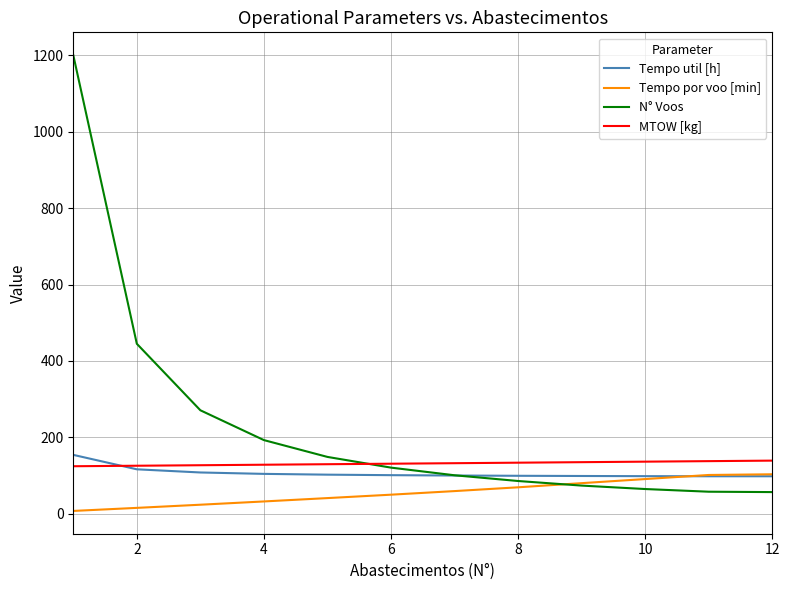

What is the lowest value of the MTOW [kg] series?

124.6